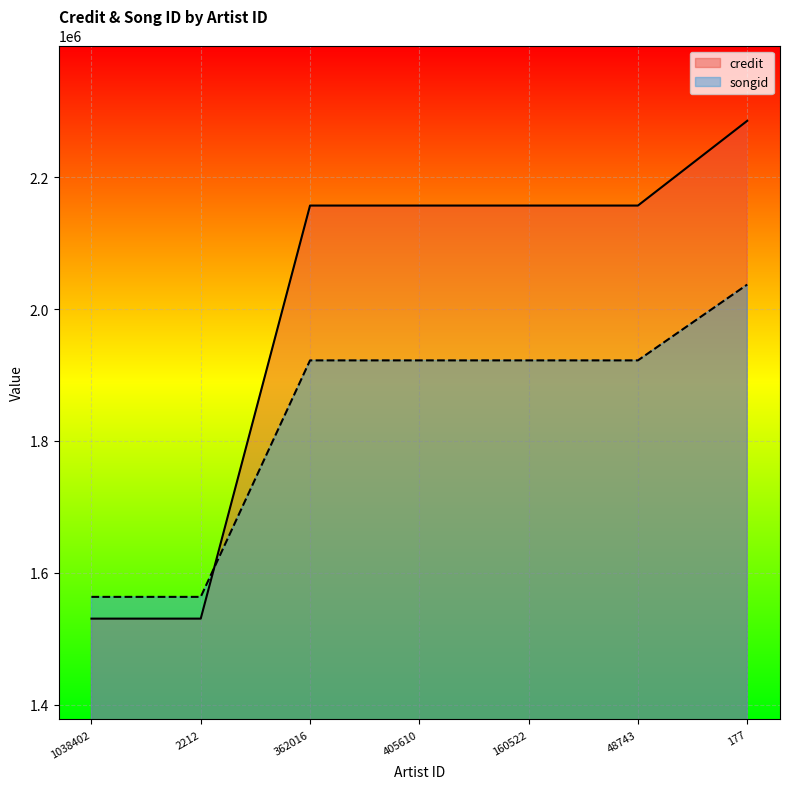

What is the spread (max minus min) of values at 160522?

234901